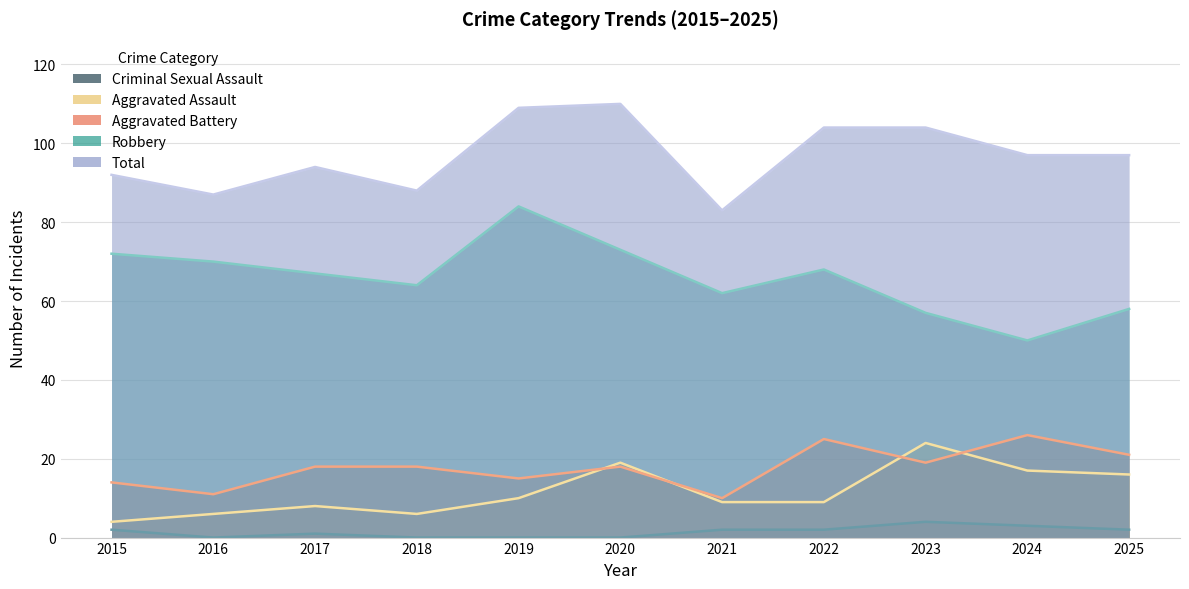

Between 2021 and 2017, which is larger?

2021